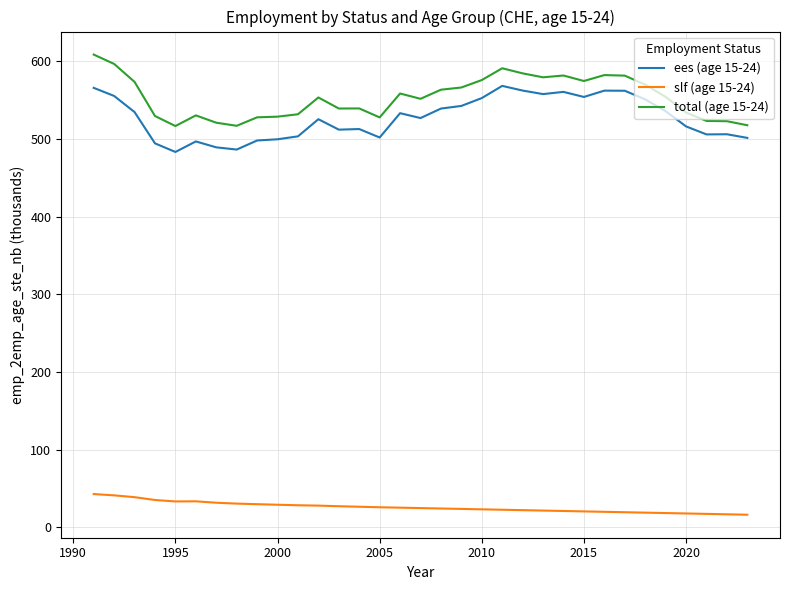

What is the difference between the maximum and minimum values in the slf (age 15-24) series?

26.6